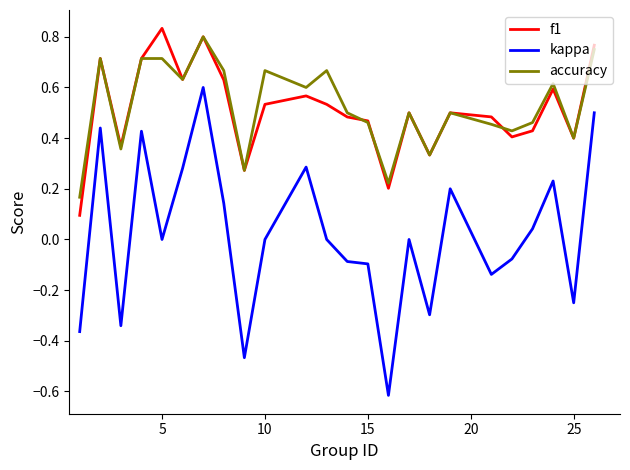

Rank the series by their maximum value, from lowest to highest.

kappa, accuracy, f1